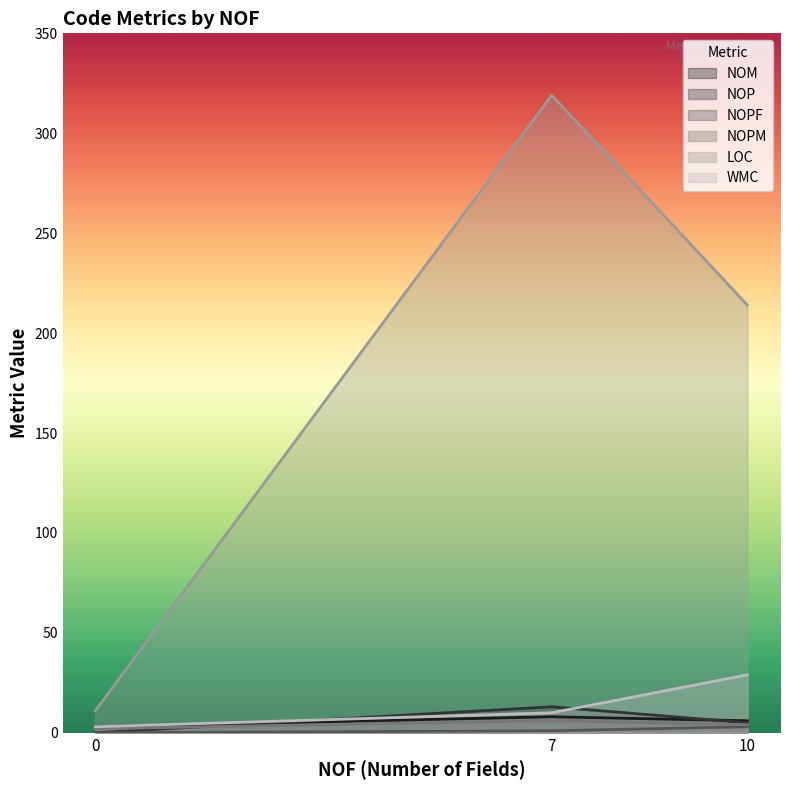

At how many categories does at least one series exceed 209?

2